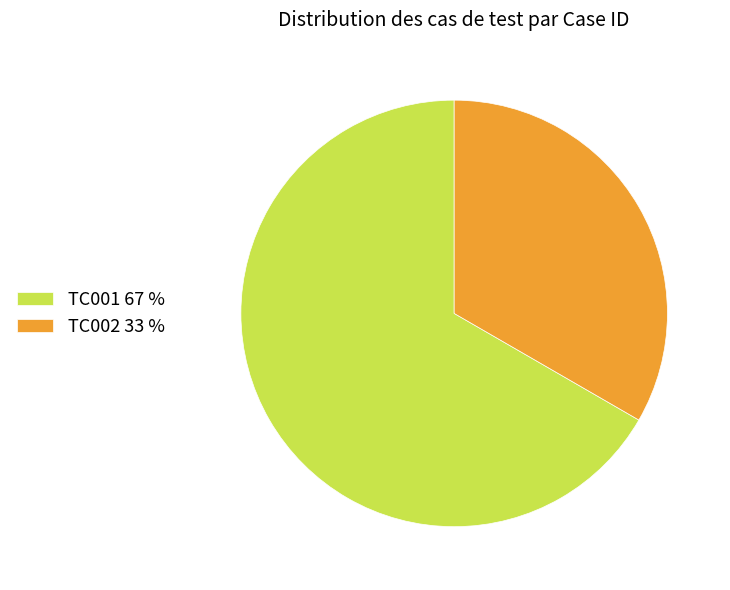

Is there a majority slice in this chart?

Yes